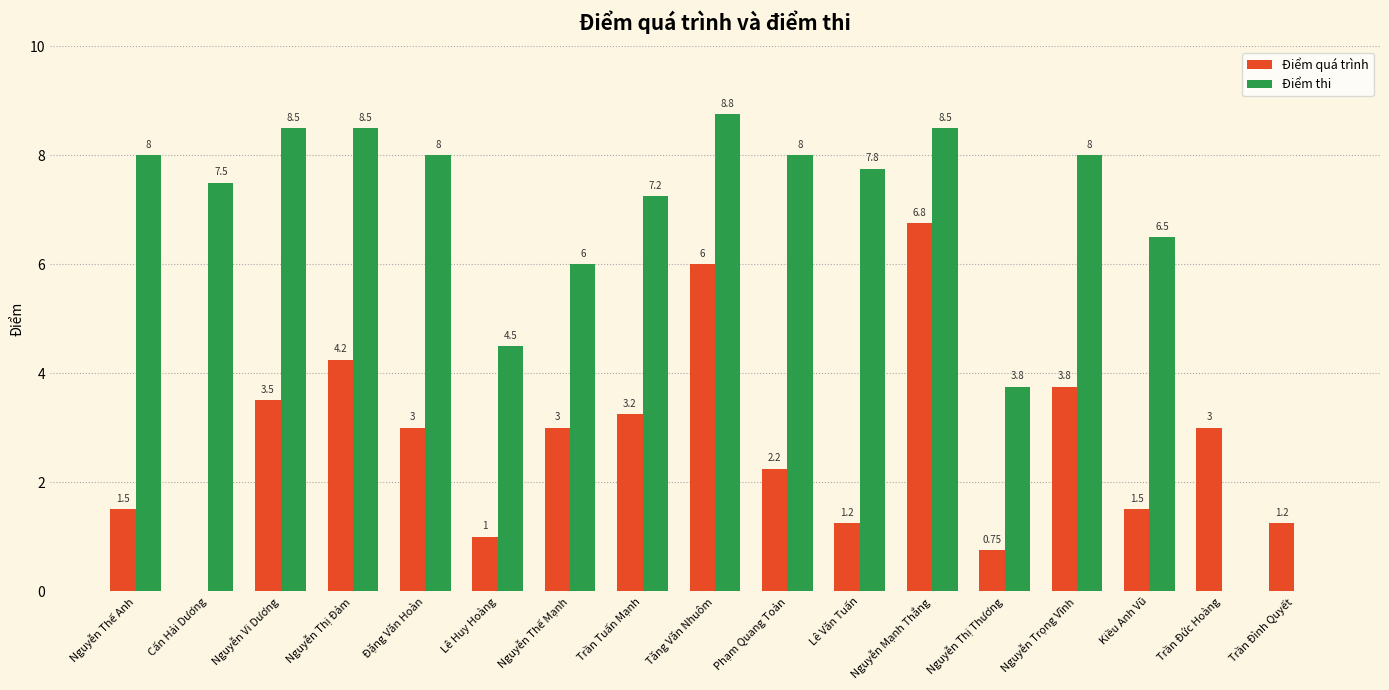

What is the sum of the Điểm thi values at Lê Văn Tuấn and Nguyễn Trọng Vĩnh?

15.8